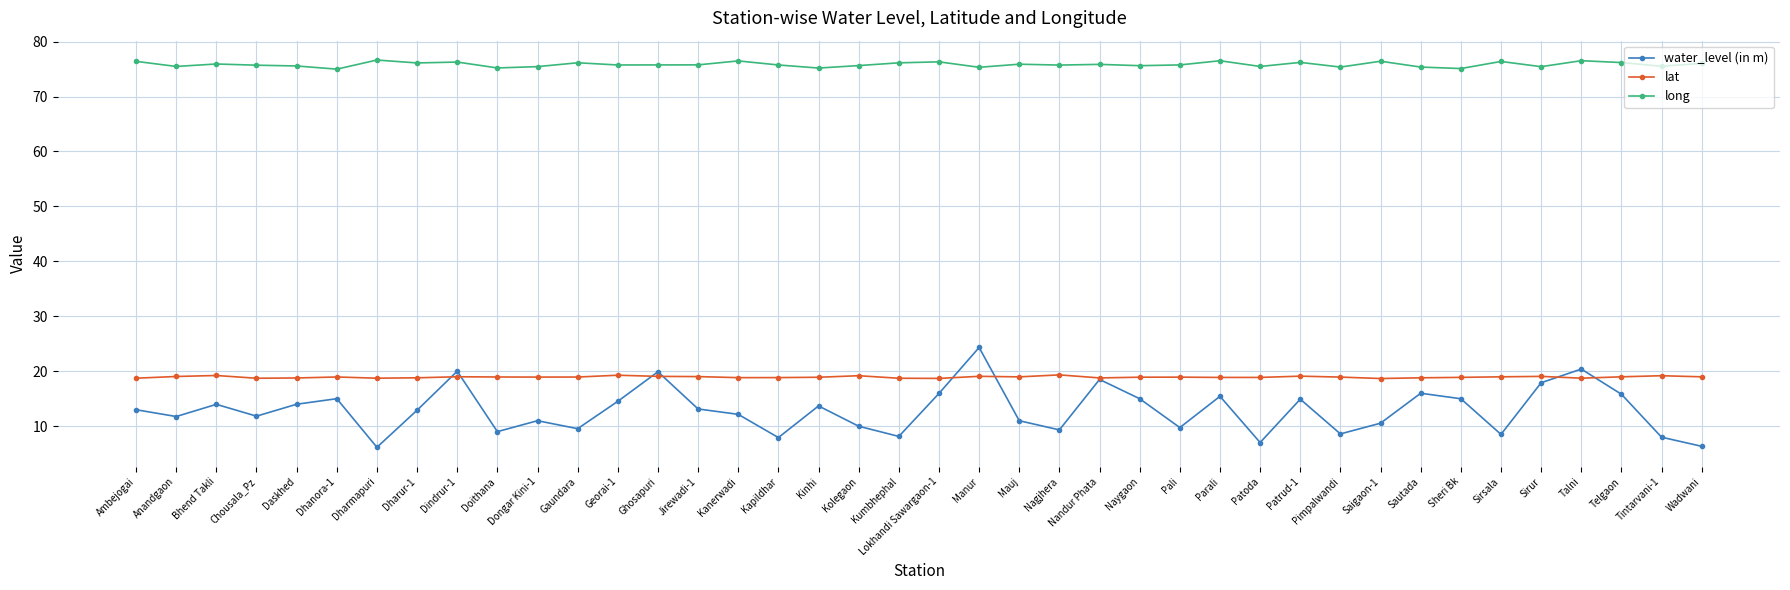

Which series has the largest range (max minus min)?

water_level (in m)